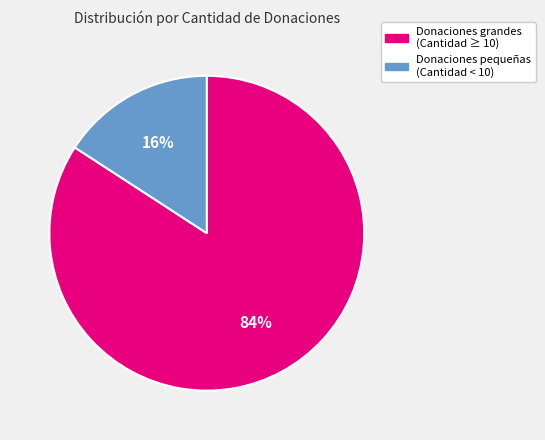

To the nearest percent, what is the difference between the largest and smallest slice percentages?

68%